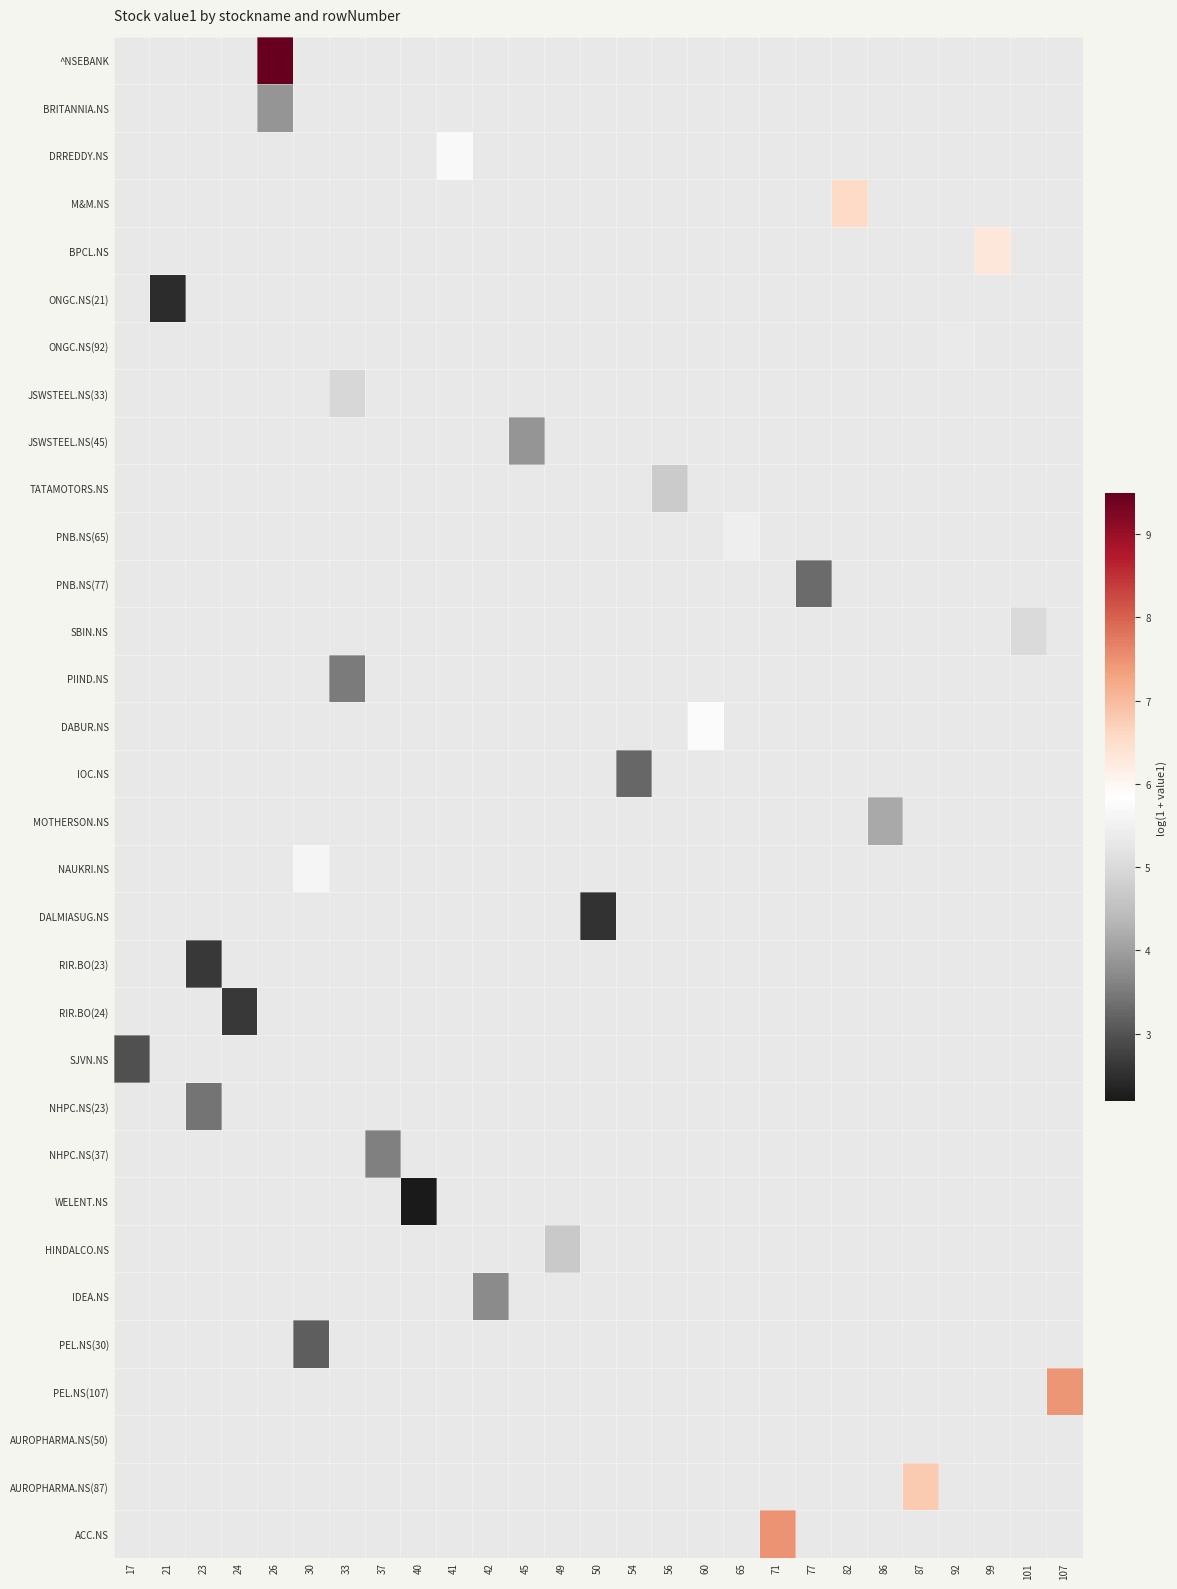

What is the greatest value displayed?

9.5